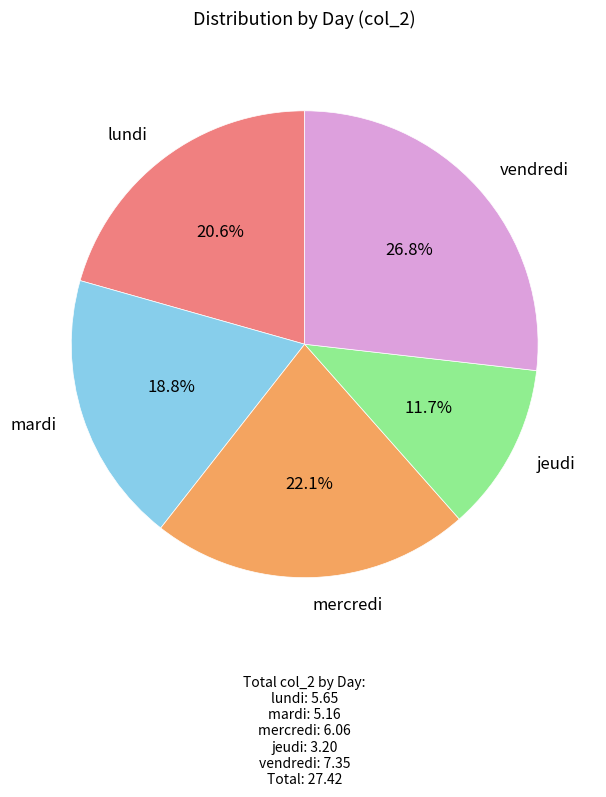

How many slices are in this pie chart?

5